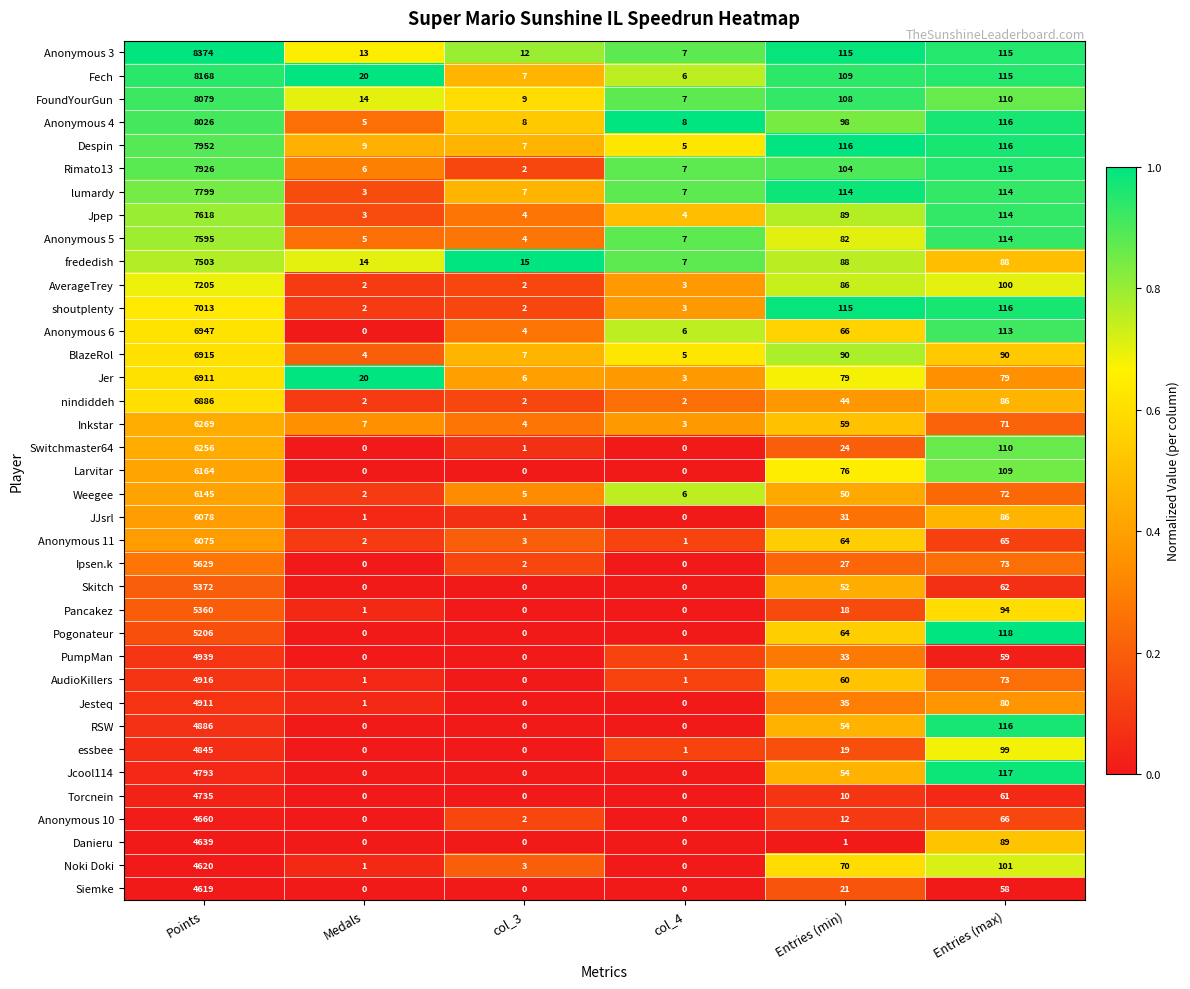

What is the greatest value displayed?

8374